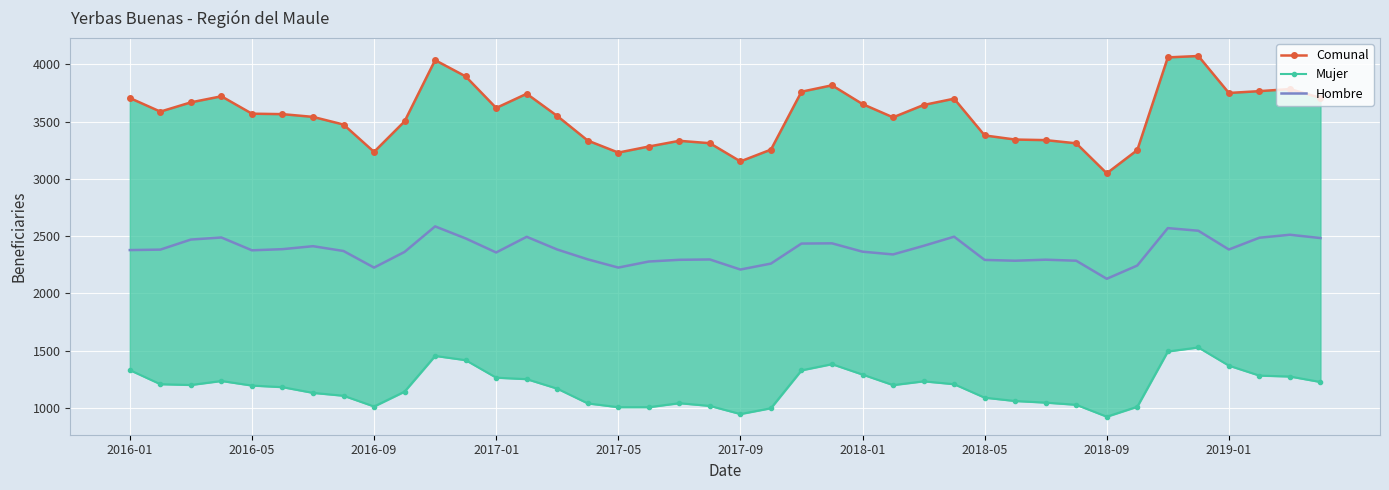

What is the difference between the maximum and minimum values in the Comunal series?

1025